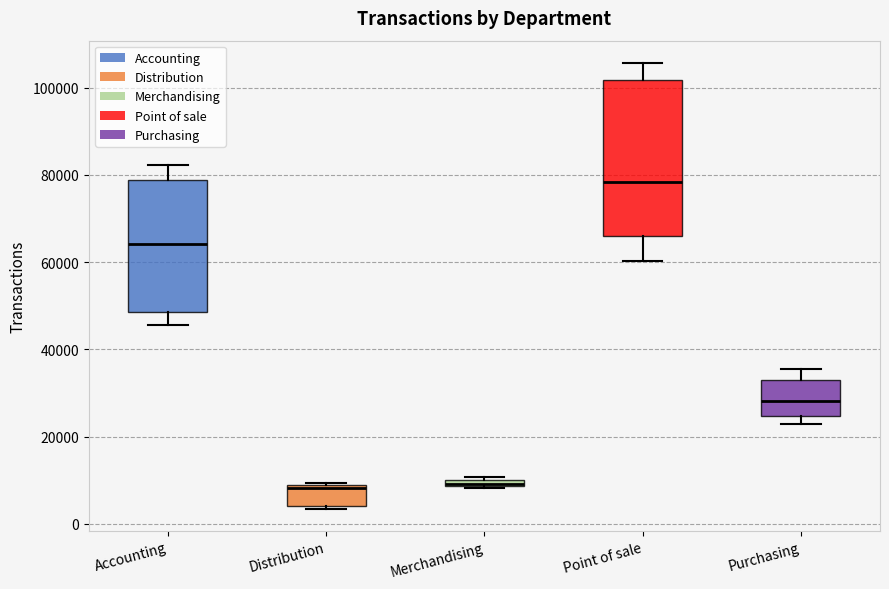

Which box is the tallest, from its lower edge to its upper edge?

Point of sale